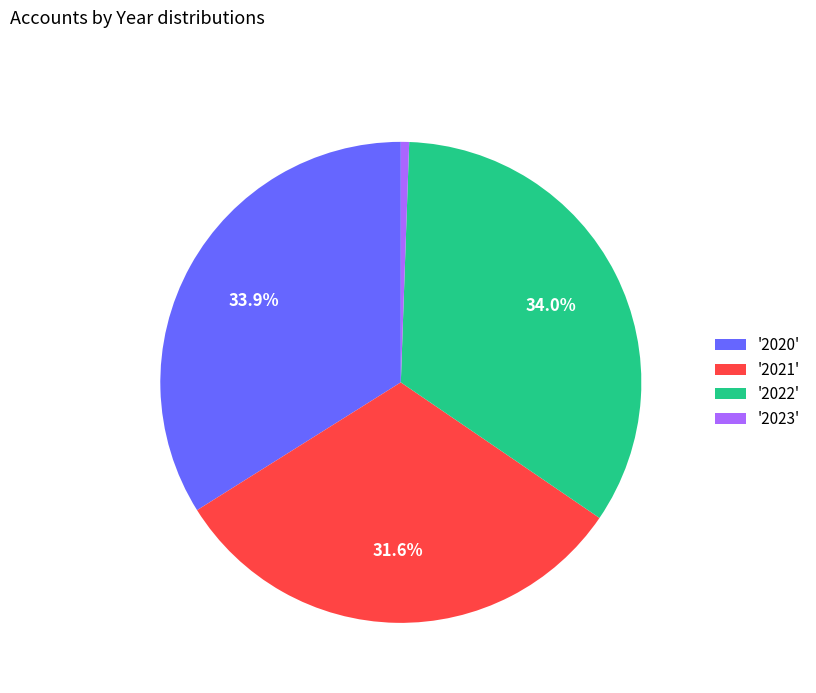

To the nearest percent, what is the average slice percentage?

25%